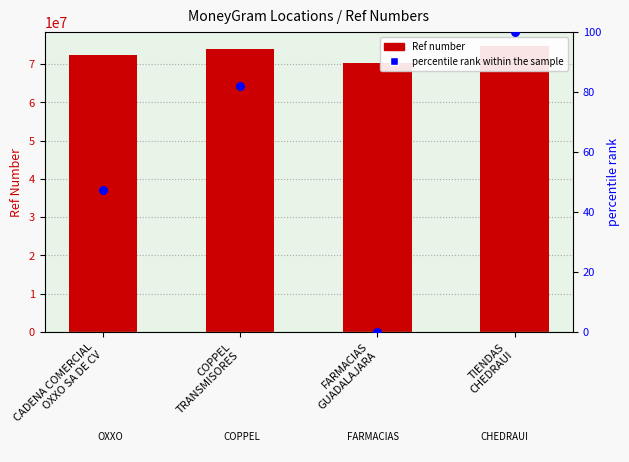

At which category is the sum across all series the highest?

TIENDAS
CHEDRAUI